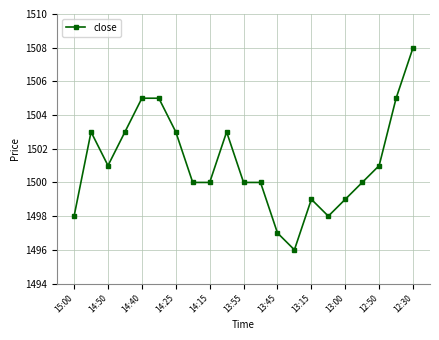

How many data points does each series have?

21